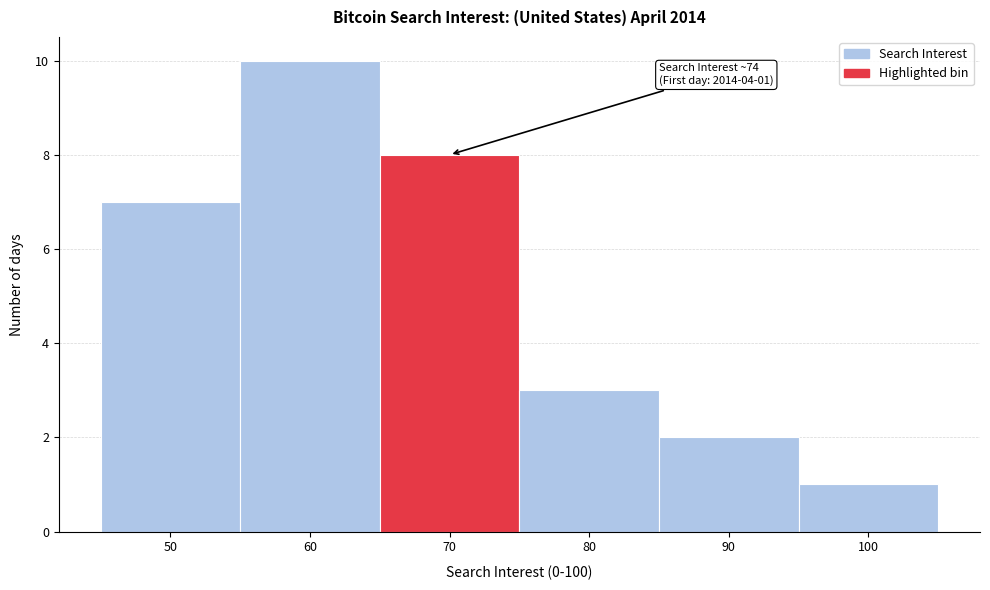

Reading left to right, transcribe all the data shown in this chart.

50=7	60=10	70=8	80=3	90=2	100=1